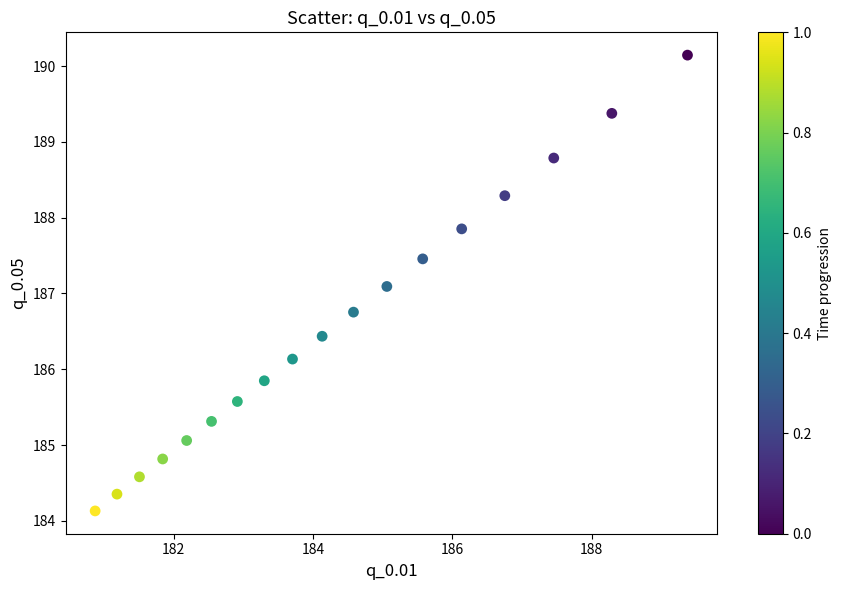

What is the range of X values (max minus min)?

8.5